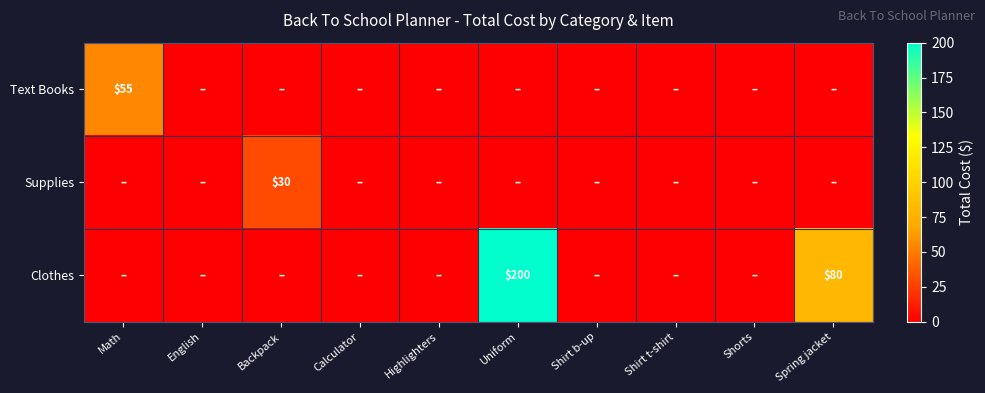

Count the number of categories in the chart.

10